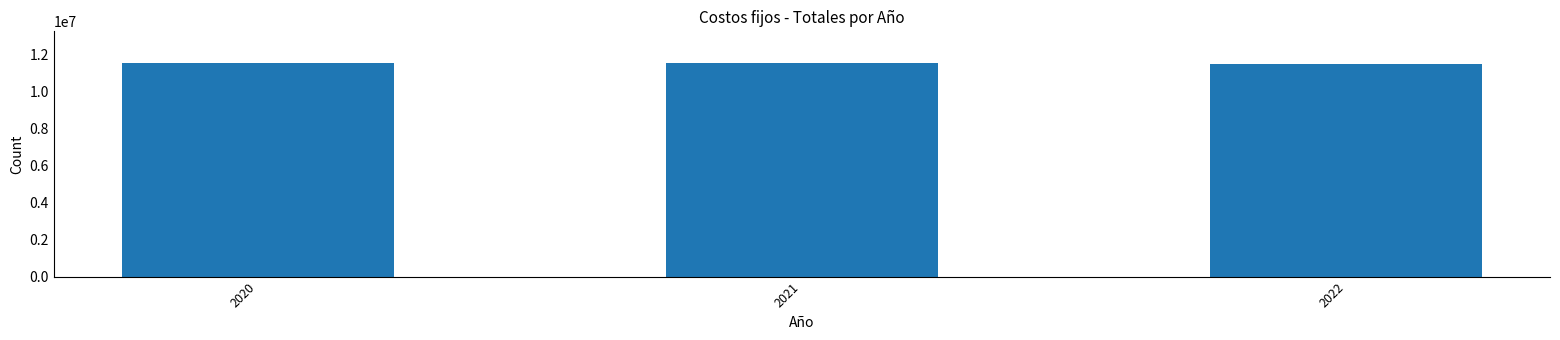

What is the sum of all values?

34596762.8